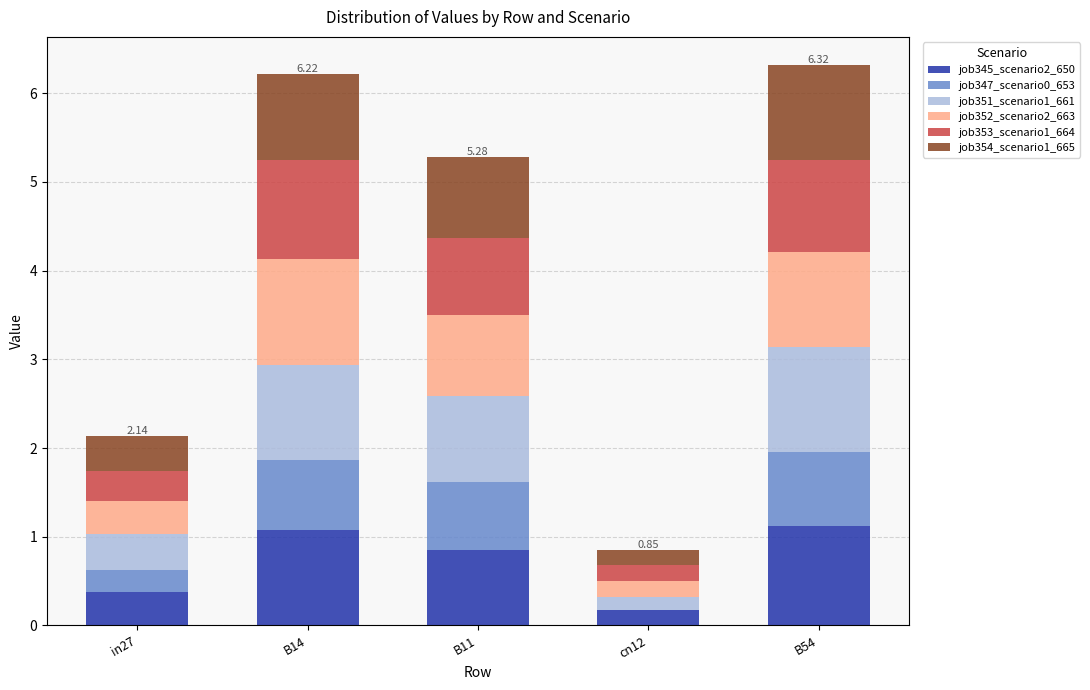

What is the total value across all series at in27?

2.1